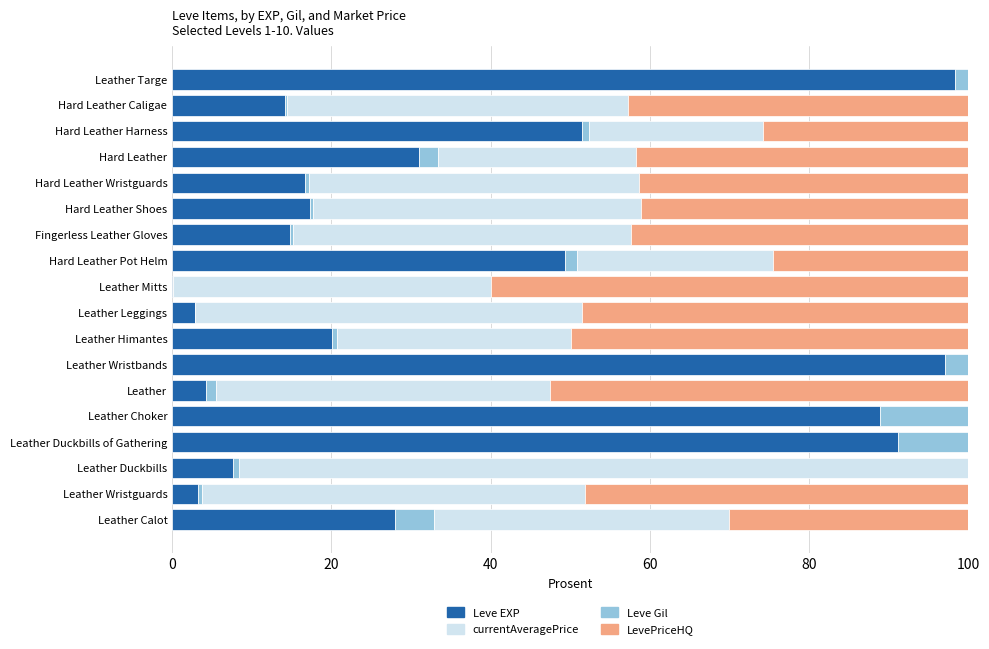

What are all the series names shown in the legend?

Leve EXP, currentAveragePrice, Leve Gil, LevePriceHQ